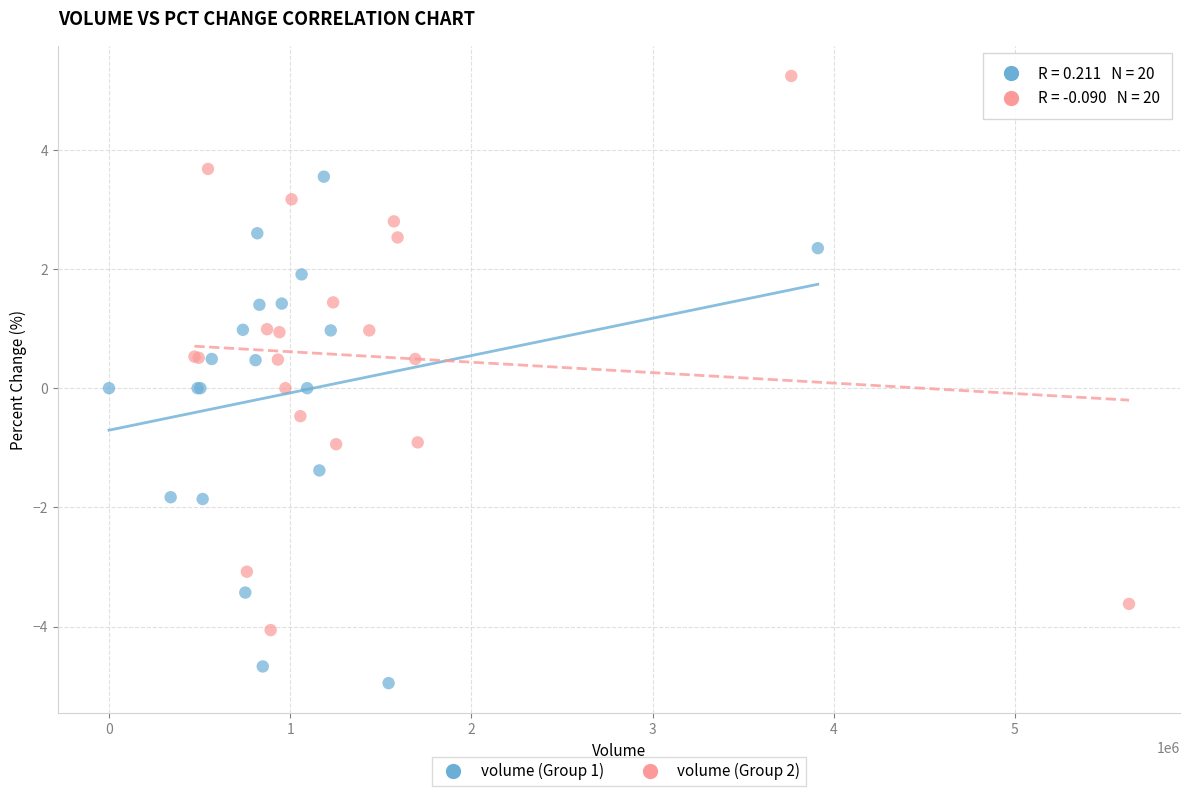

Which series contains the lowest Y value?

volume (Group 1)